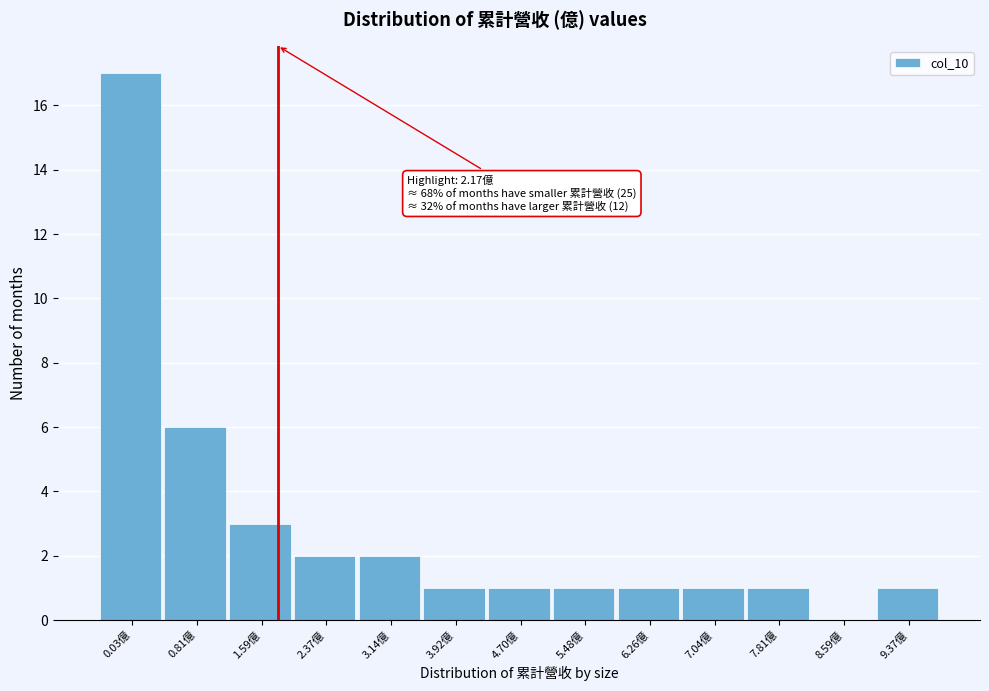

Reading right to left, extract all data points from this chart.

9.37億=1	8.59億=0	7.81億=1	7.04億=1	6.26億=1	5.48億=1	4.70億=1	3.92億=1	3.14億=2	2.37億=2	1.59億=3	0.81億=6	0.03億=17